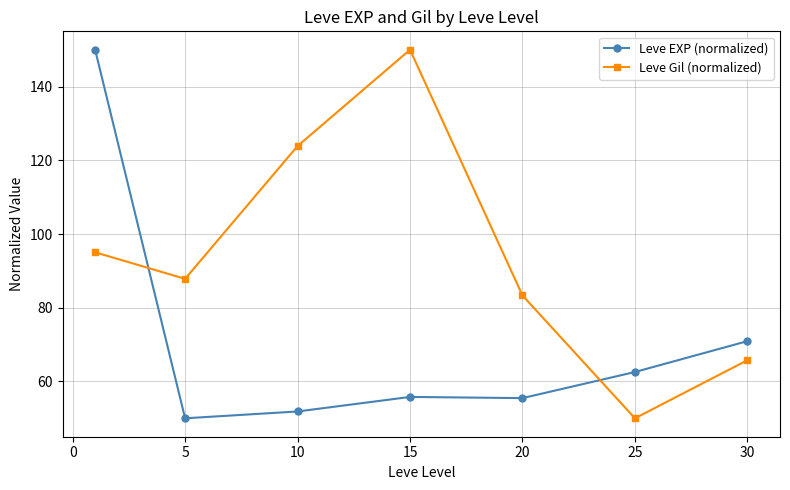

How many intersections are there between Leve Gil (normalized) and Leve EXP (normalized)?

2